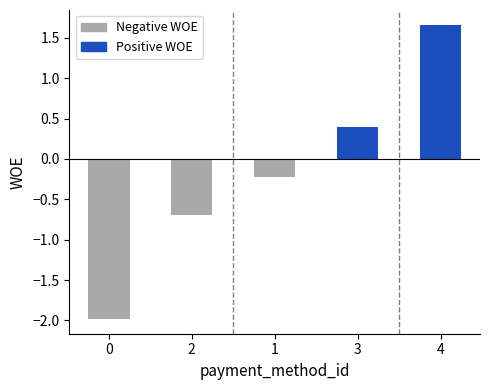

What is the smallest value displayed?

-2.0